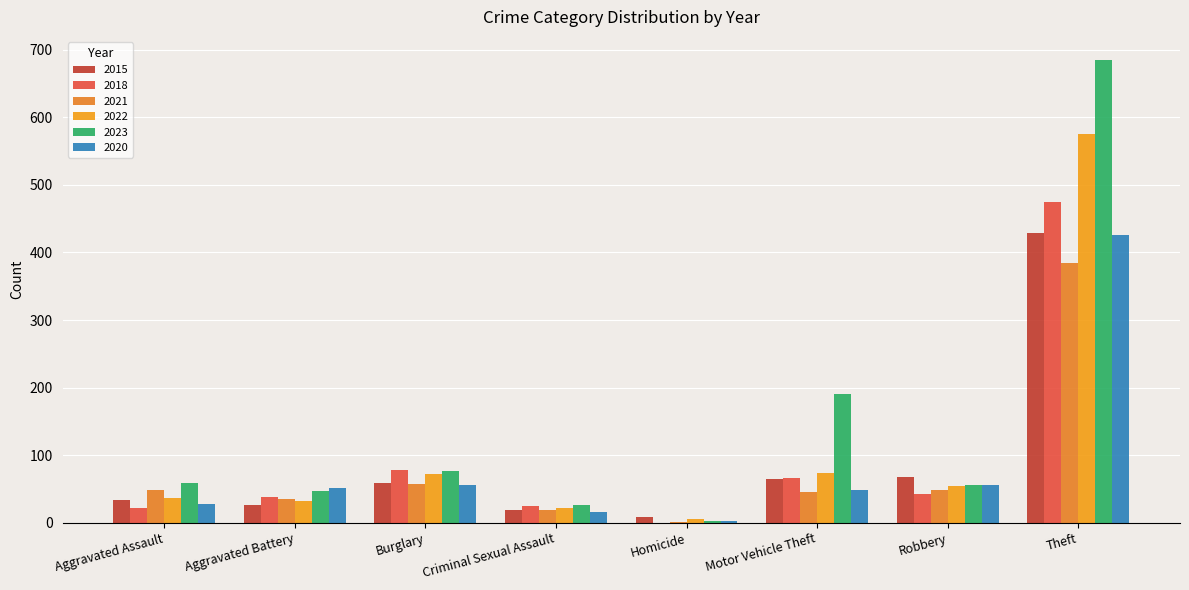

What is the sum of the 2018 values at Robbery and Aggravated Assault?

65